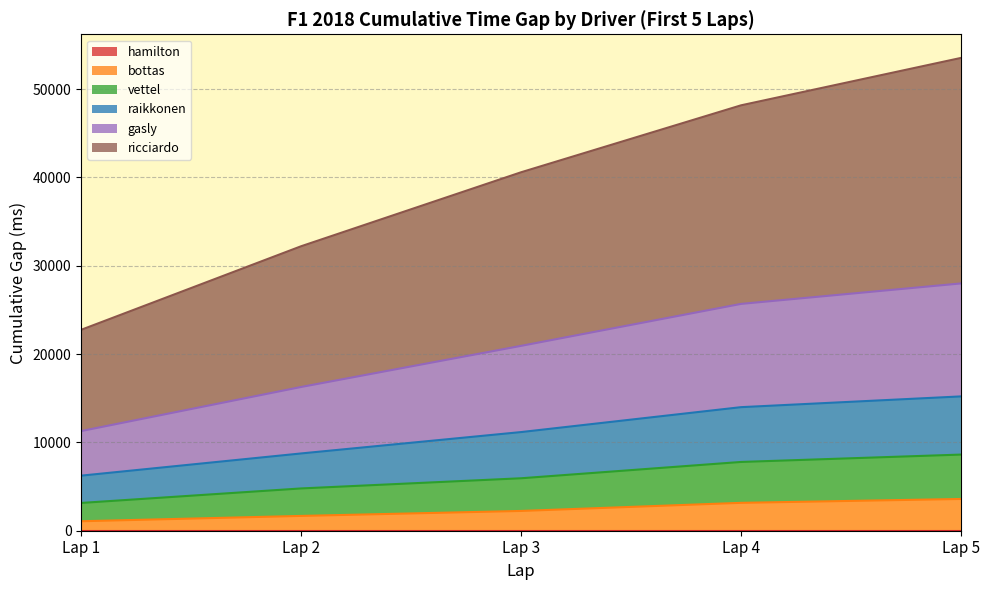

The value of bottas at Lap 2 is 369. True or false?

False